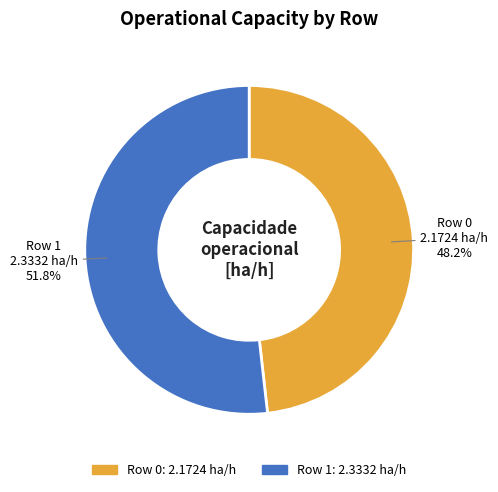

Combined, do Row 0 and Row 1 account for over 50%?

Yes